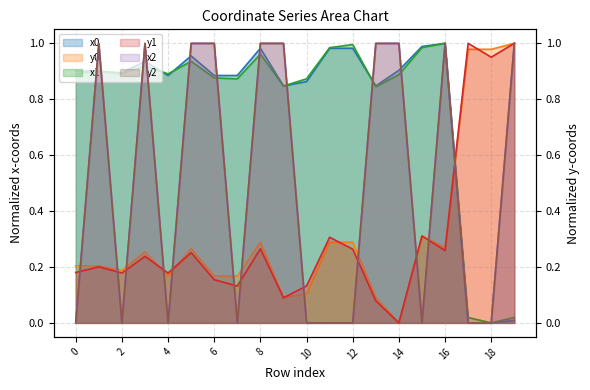

Which label corresponds to the largest value in the chart?

16